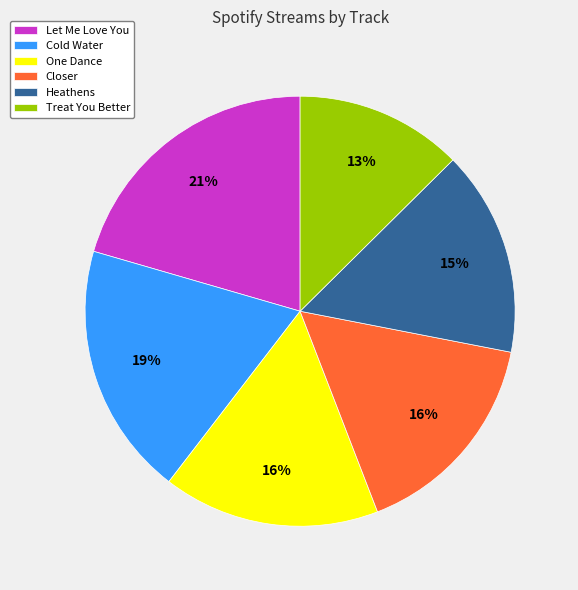

What percentage is the Closer slice, to the nearest percent?

16%